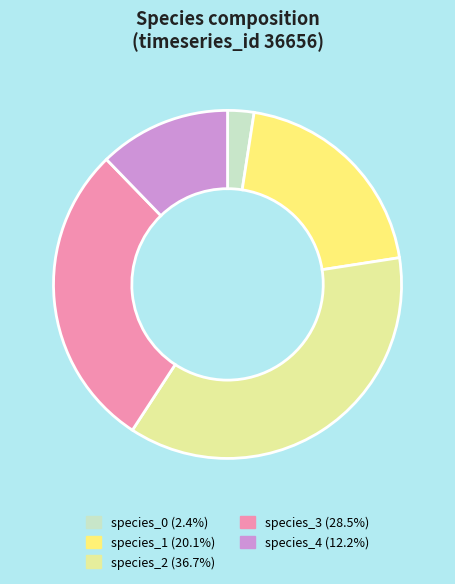

Do species_0 and species_3 together represent more than half of the pie?

No